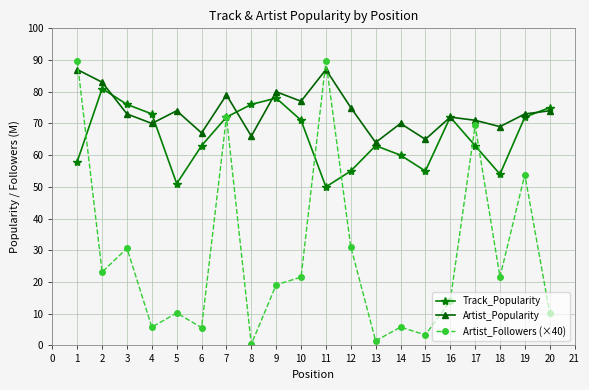

Between which two adjacent categories do Track_Popularity and Artist_Followers (×40) first intersect?

1 and 2